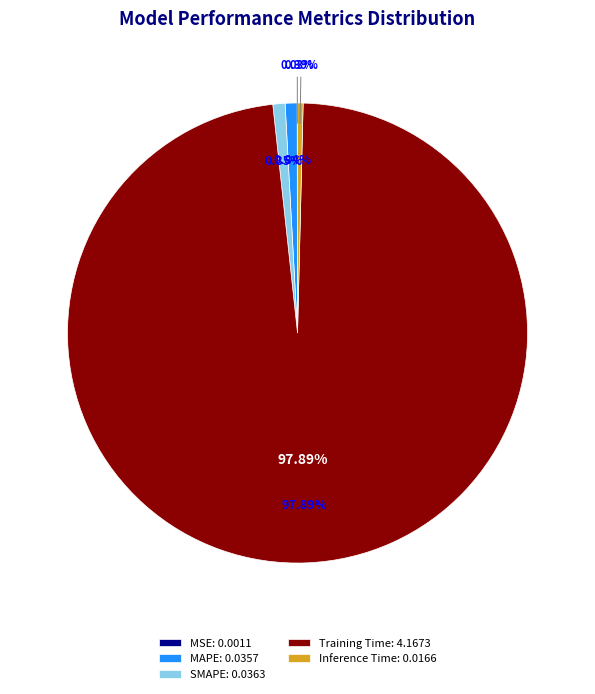

To the nearest percent, what percentage of the pie is Training Time?

98%